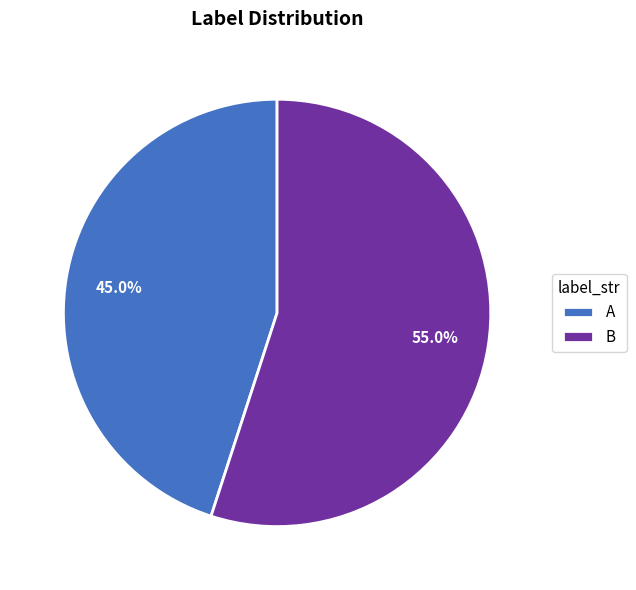

Which category has the smallest portion of the pie?

A